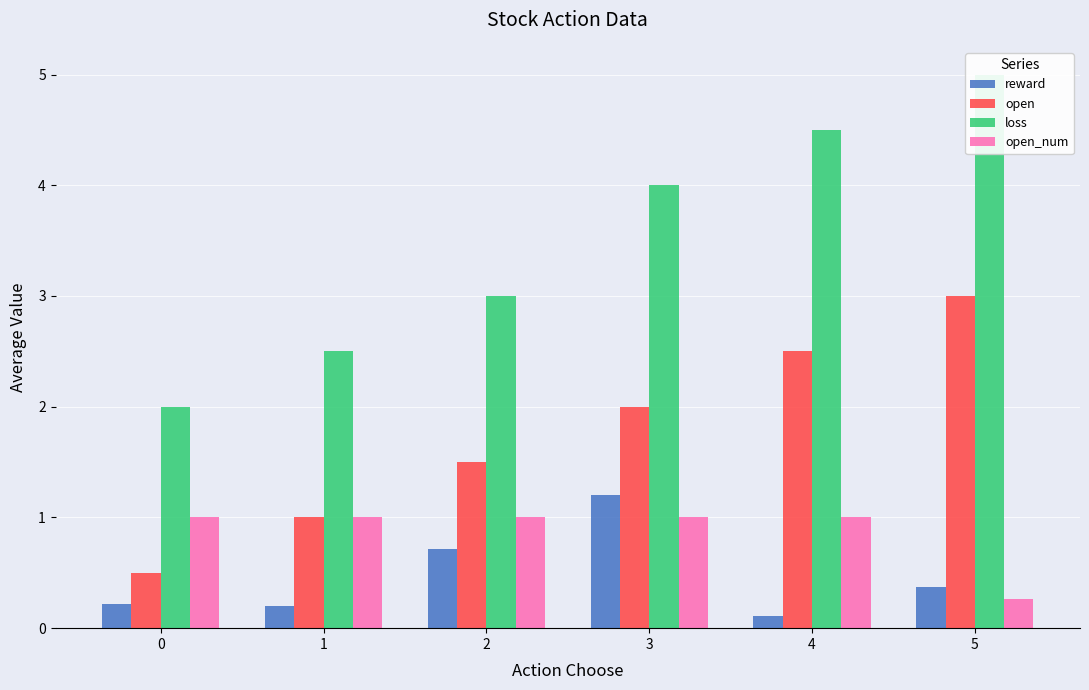

What is the difference between the maximum and minimum values in the reward series?

1.1